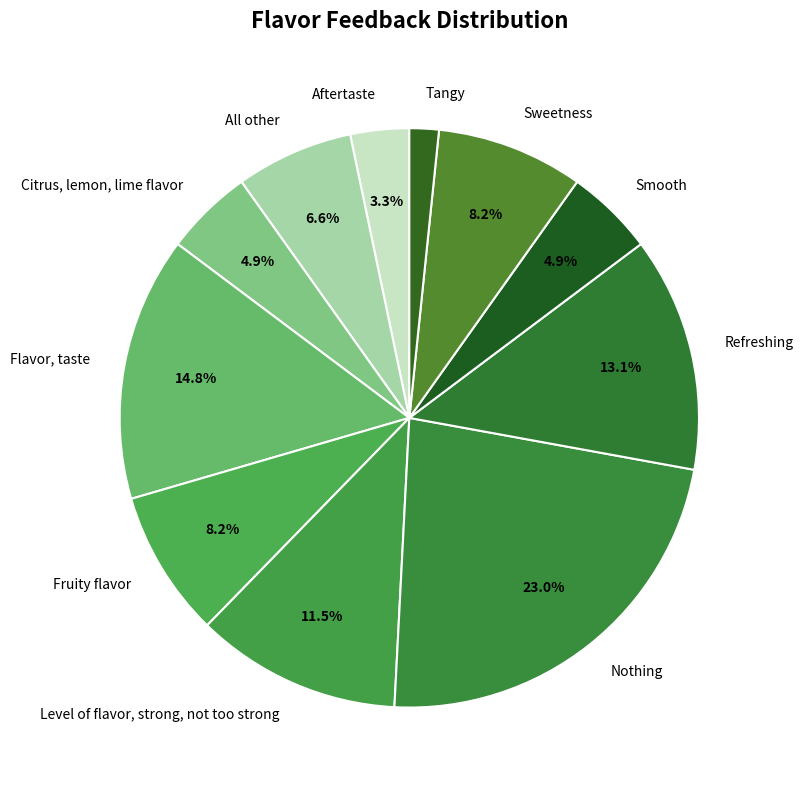

Between Fruity flavor and Citrus, lemon, lime flavor, which is larger?

Fruity flavor